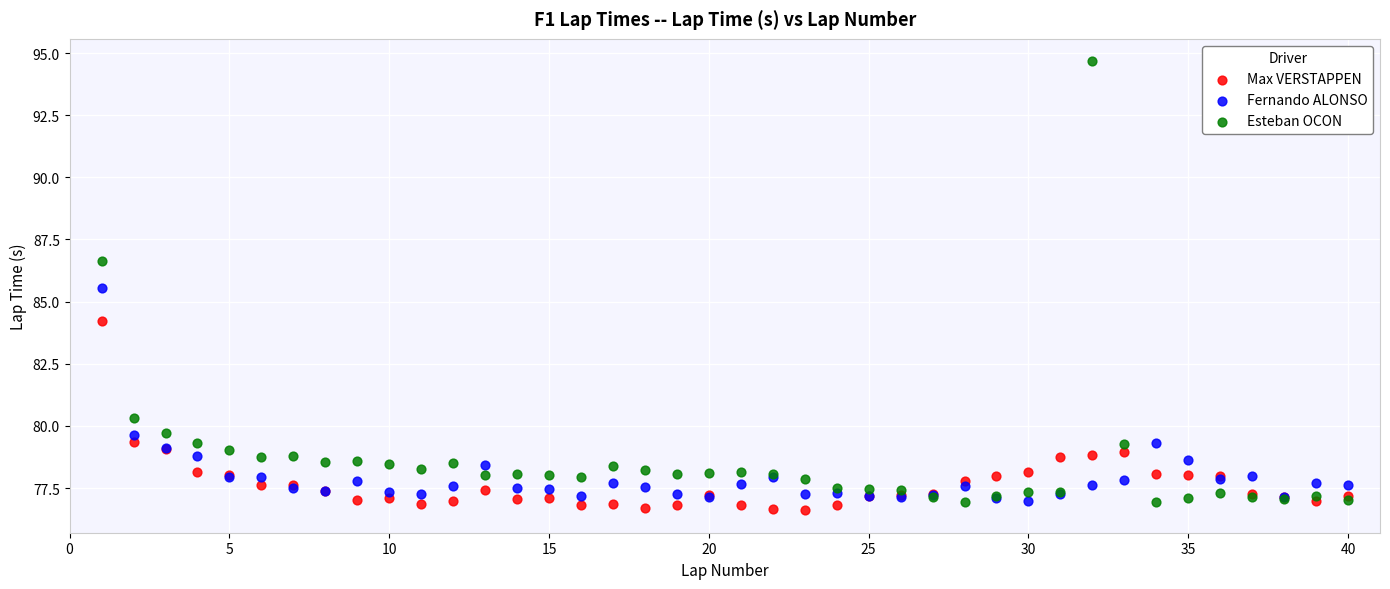

Which series reaches the maximum Y coordinate?

Esteban OCON